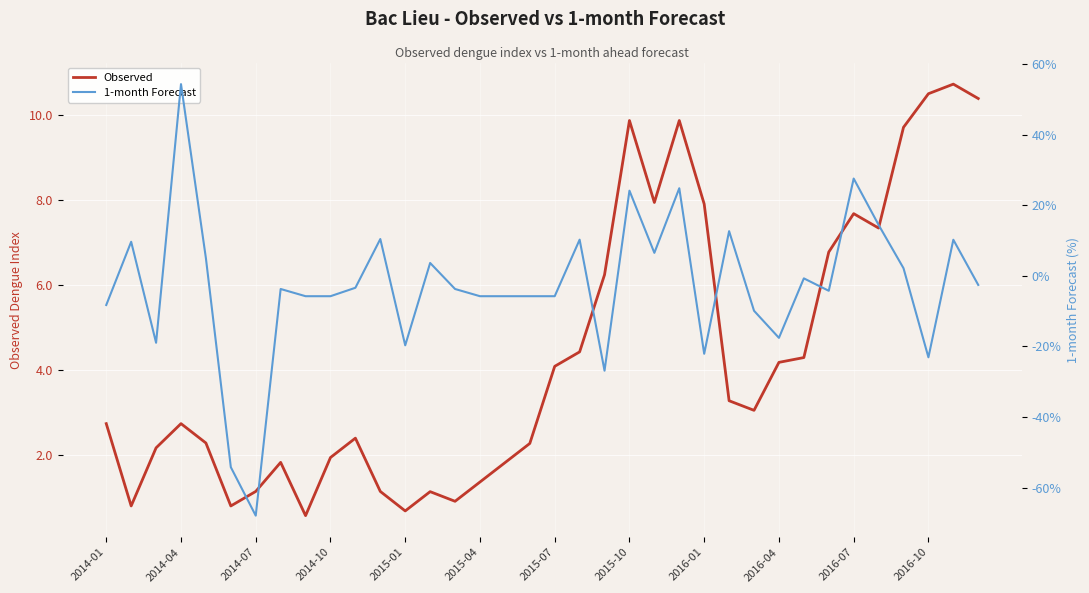

Is it true that Observed equals 2.7 at 2014-04?

True